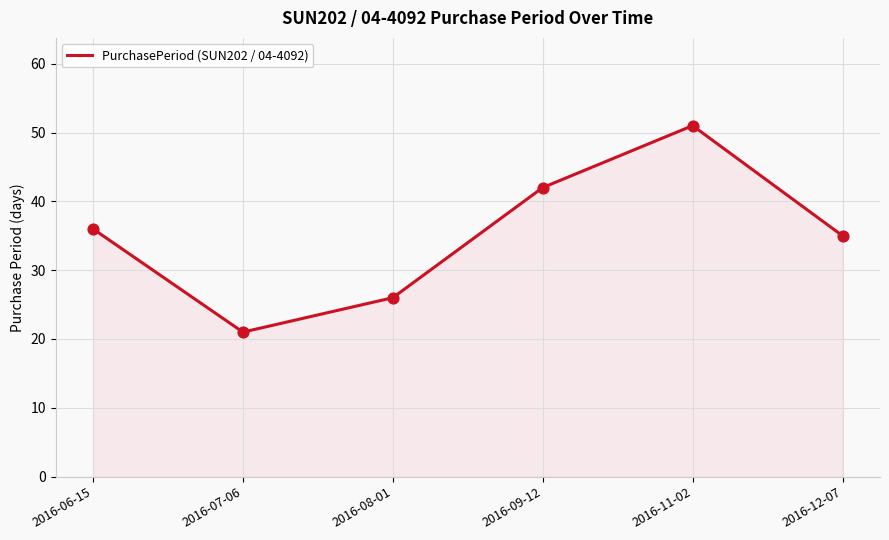

Which has a higher value, 2016-07-06 or 2016-08-01?

2016-08-01